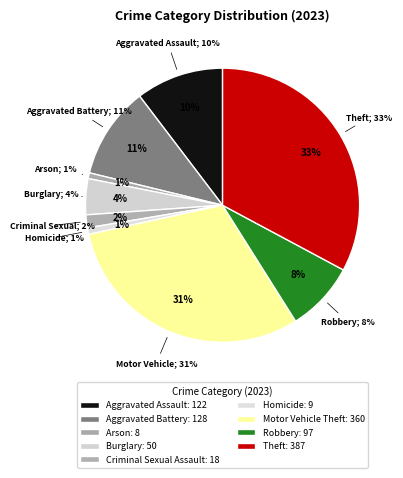

Count the number of slices in the pie.

9